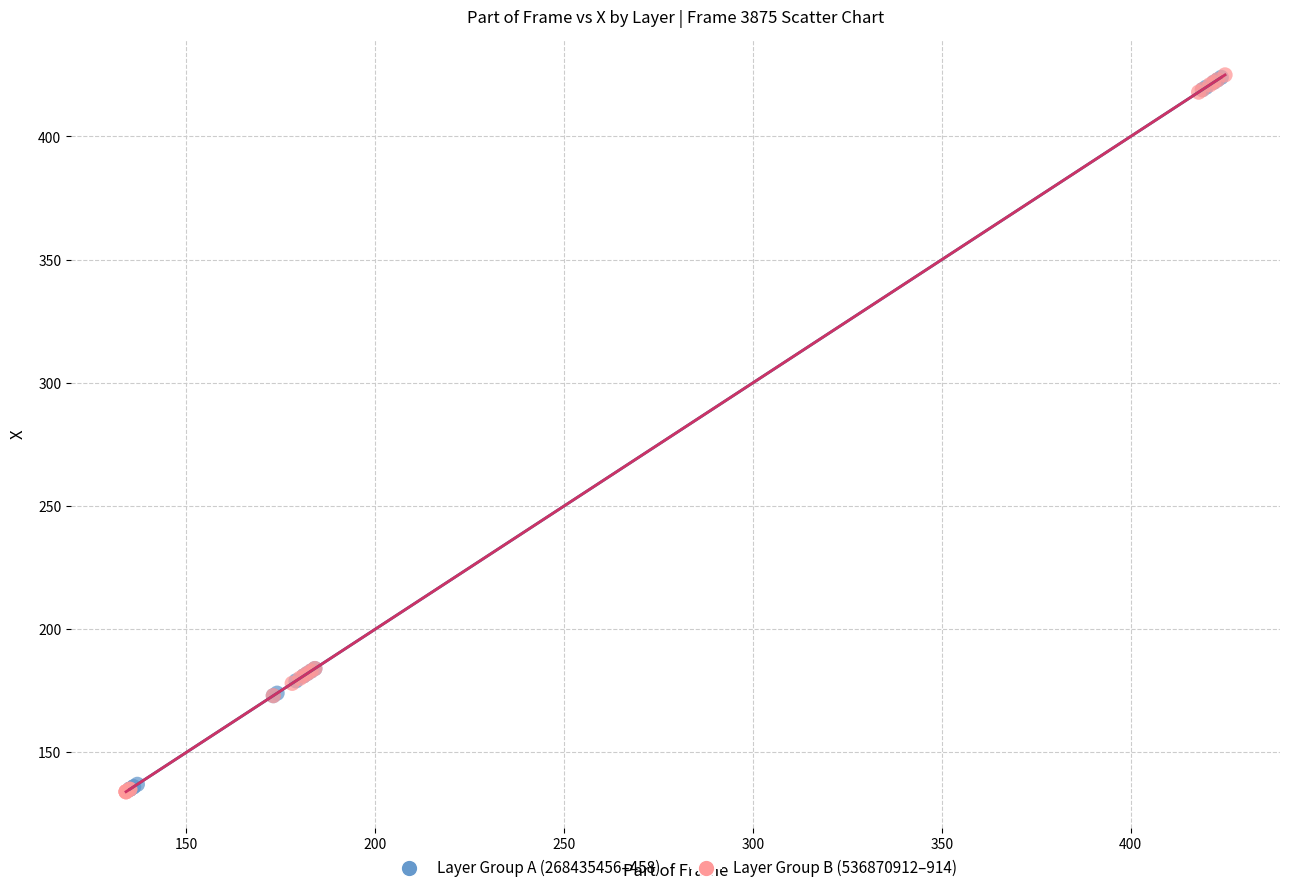

What are all the series names shown in the legend?

Layer Group A (268435456–458), Layer Group B (536870912–914)